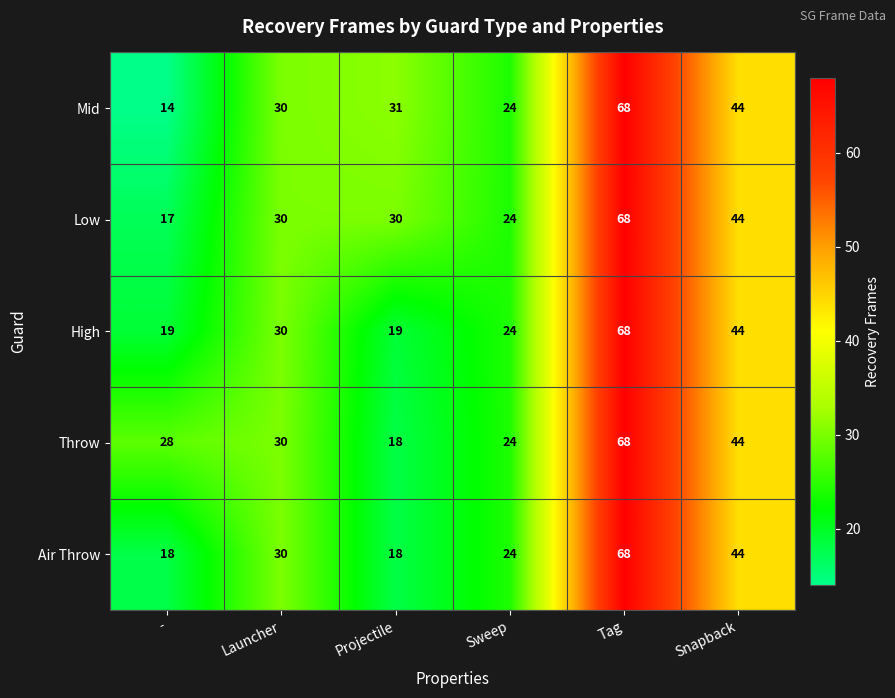

What is the sum of the High values at Sweep and -?

43